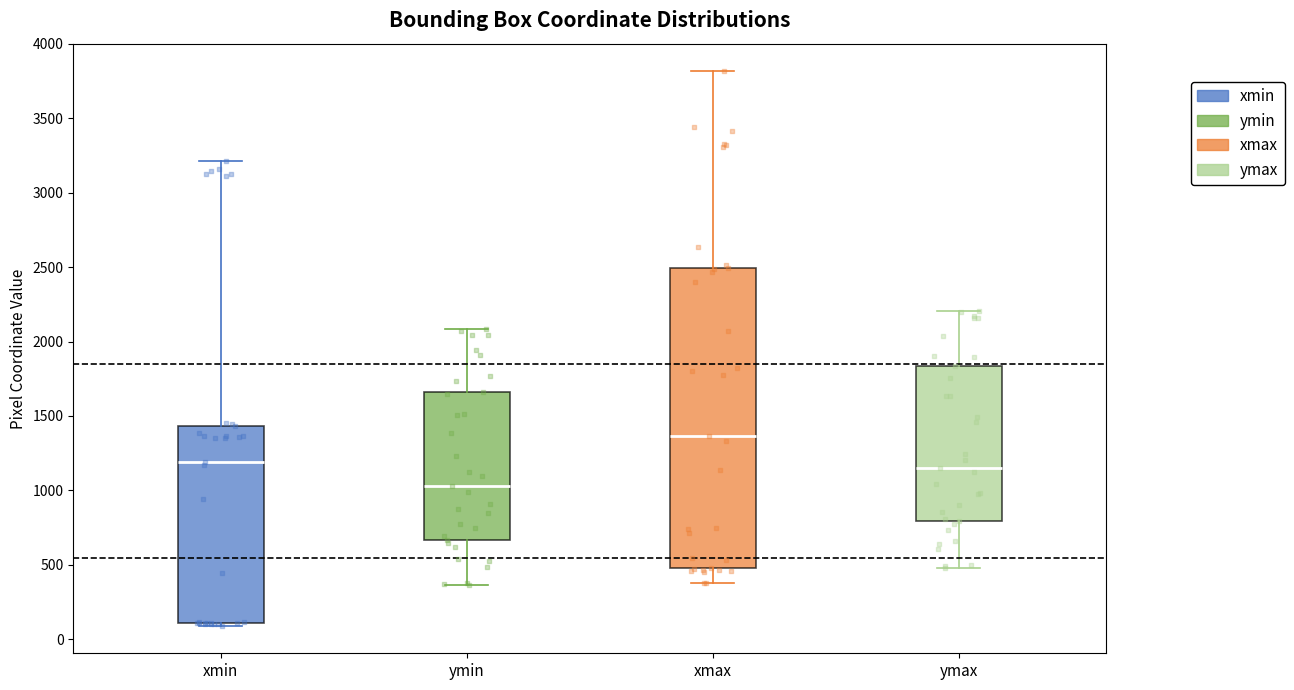

Comparing the boxes themselves (not the whiskers), which one is the tallest?

xmax